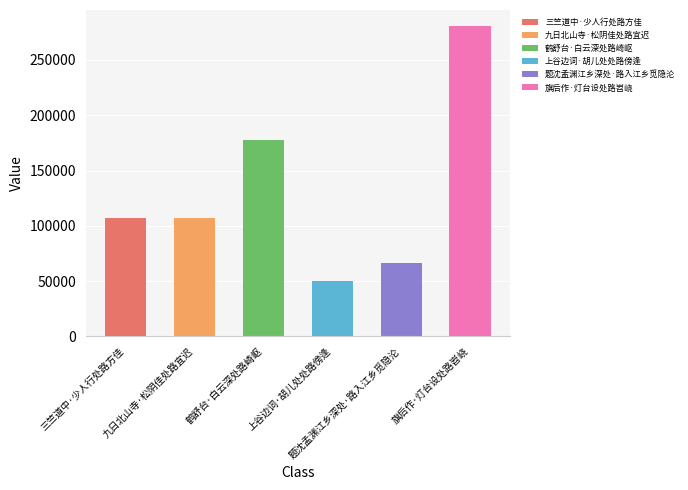

List the labels in order of value, smallest first.

上谷边词·胡儿处处路傍逢, 题沈孟渊江乡深处·路入江乡觅隐沦, 九日北山寺·松阴佳处路宜迟, 三竺道中·少人行处路方佳, 鹤舒台·白云深处路崎岖, 旗后作·灯台设处路岧峣